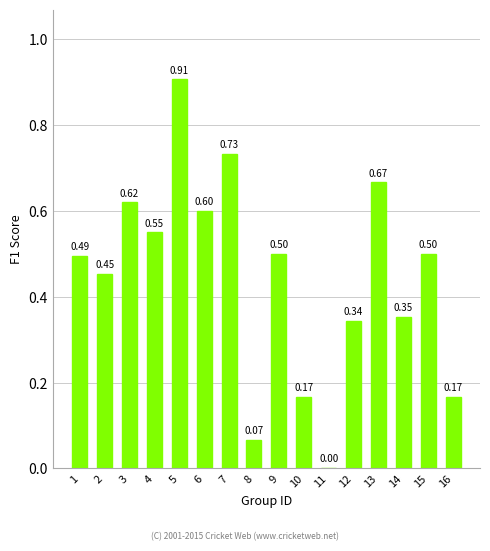

What is the sum of all values?

7.1